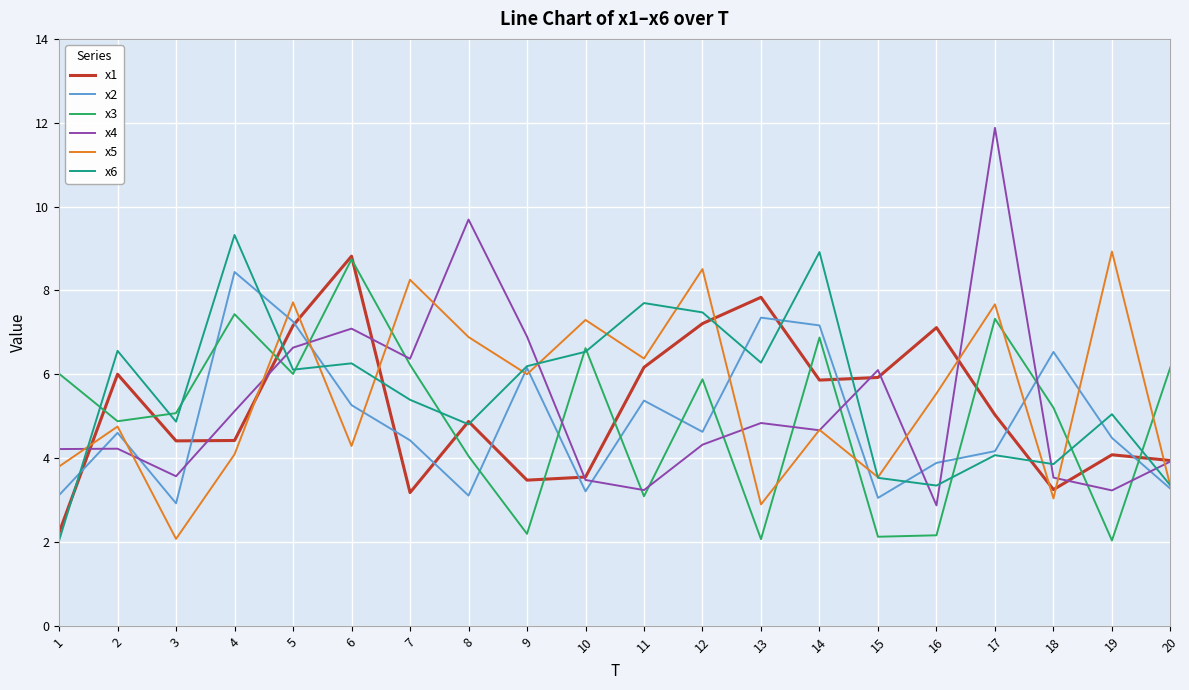

What is the average value of the x2 series?

4.9